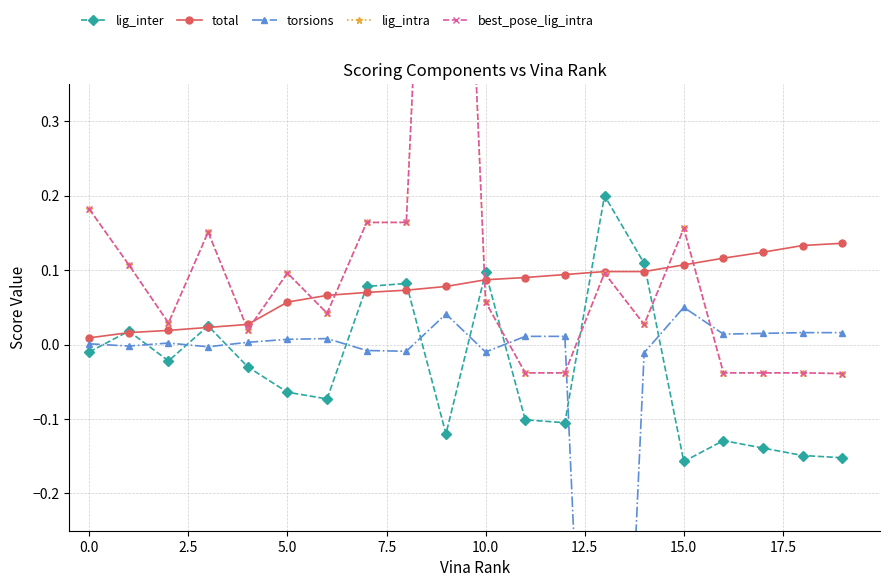

Count the number of data series in this chart.

5